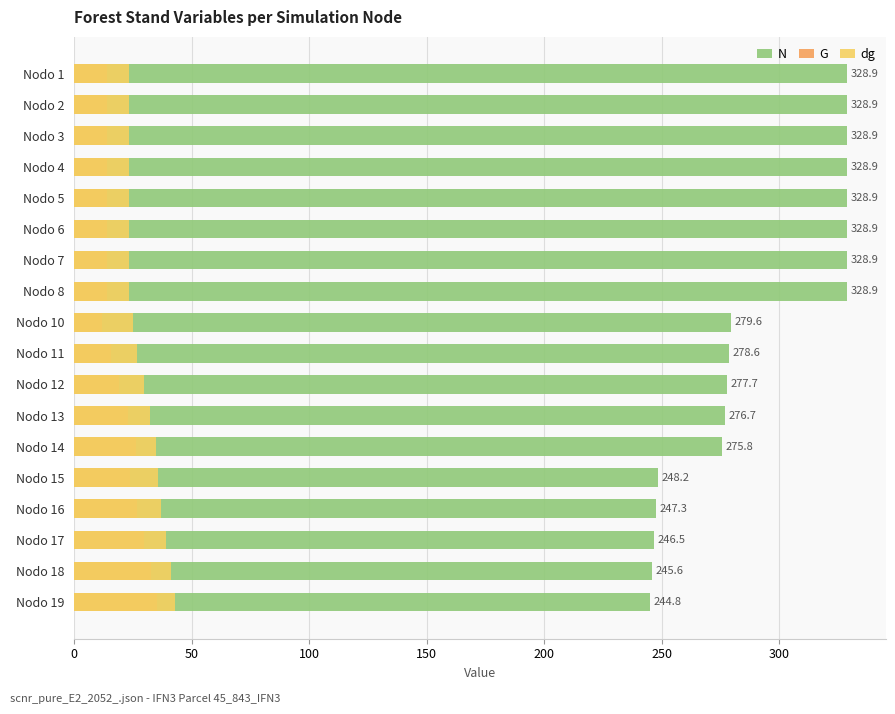

What is the difference between the maximum and second lowest values in the dg series?

19.5